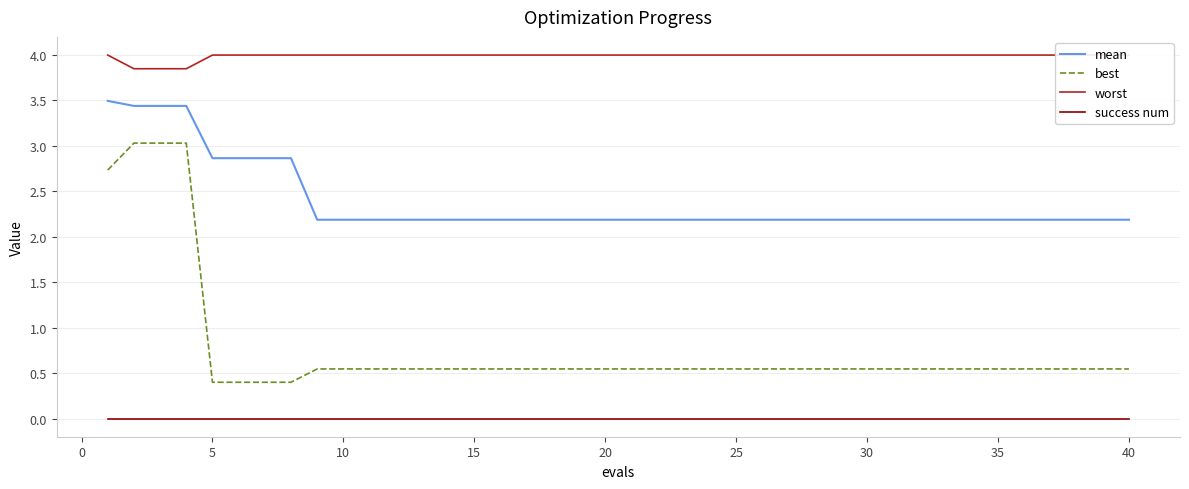

What are all the series names shown in the legend?

mean, best, worst, success num